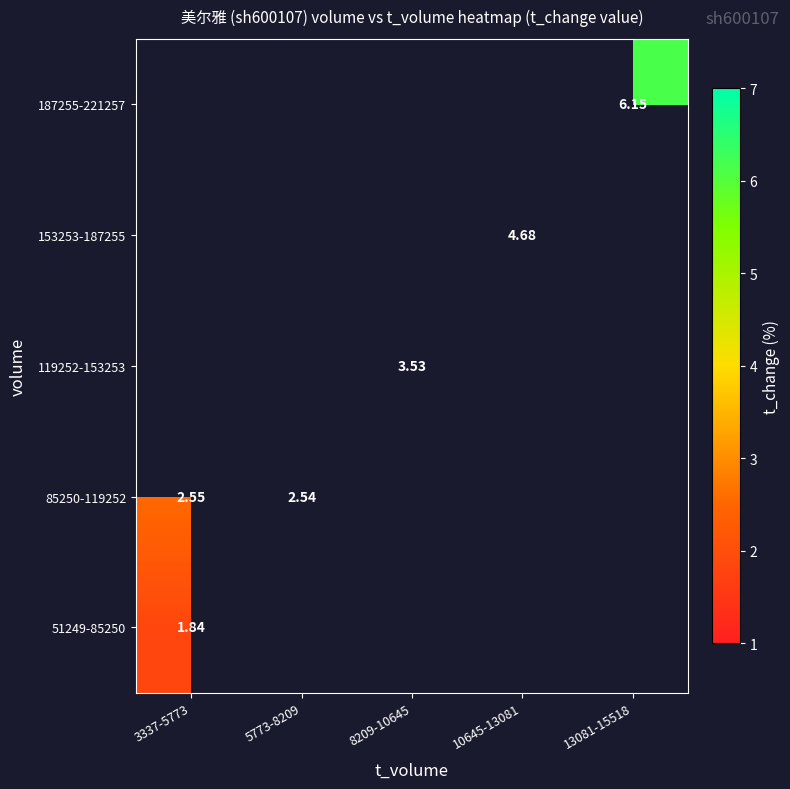

How many categories are shown in the chart?

5